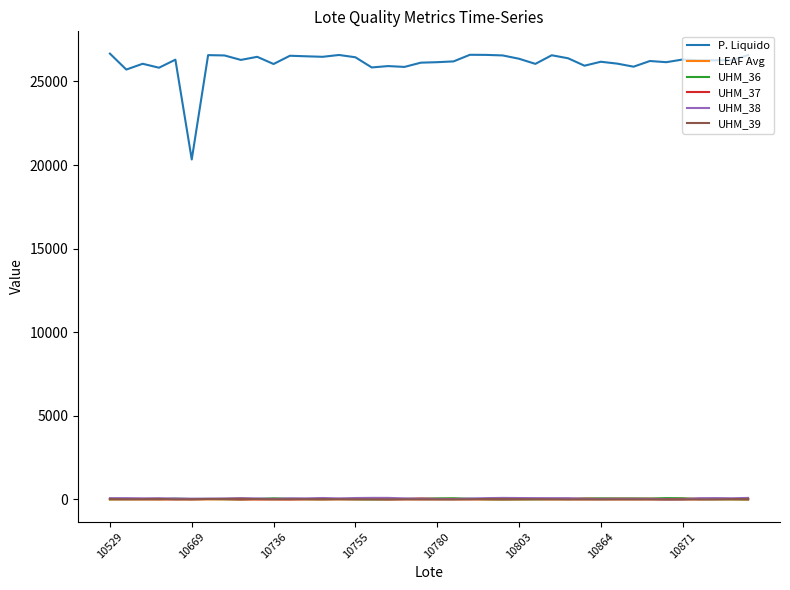

What is the minimum value for P. Liquido?

20336.0